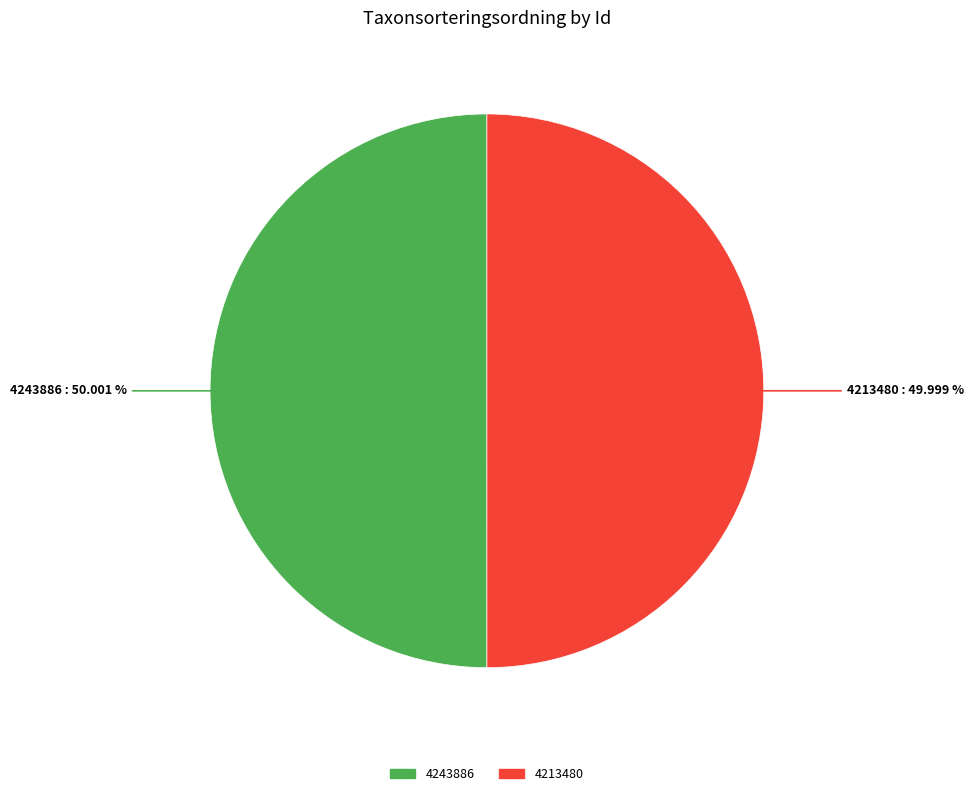

To the nearest percent, what percentage of the pie is 4243886?

50%